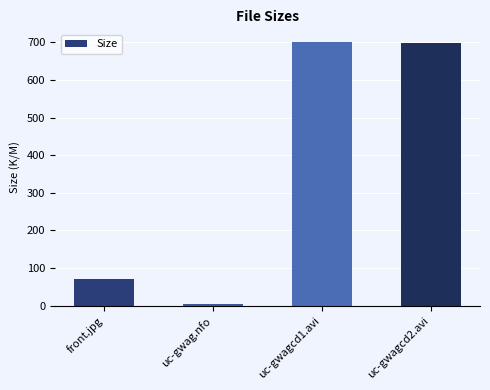

True or false: the data shows 5.7 at uc-gwag.nfo.

True